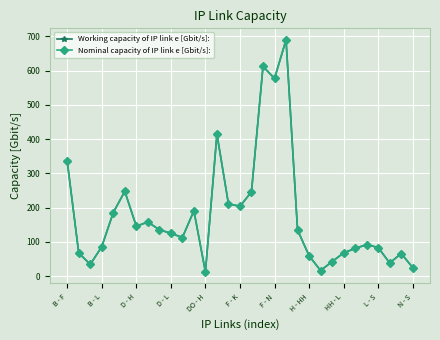

At which label does Working capacity of IP link e [Gbit/s]: first exceed 125?

B - F